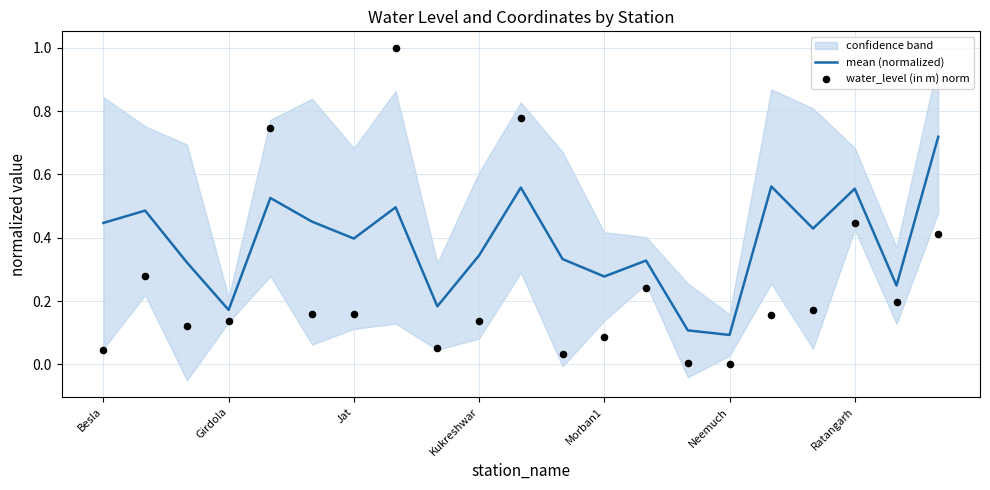

Which series has the largest total across all categories?

mean (normalized)